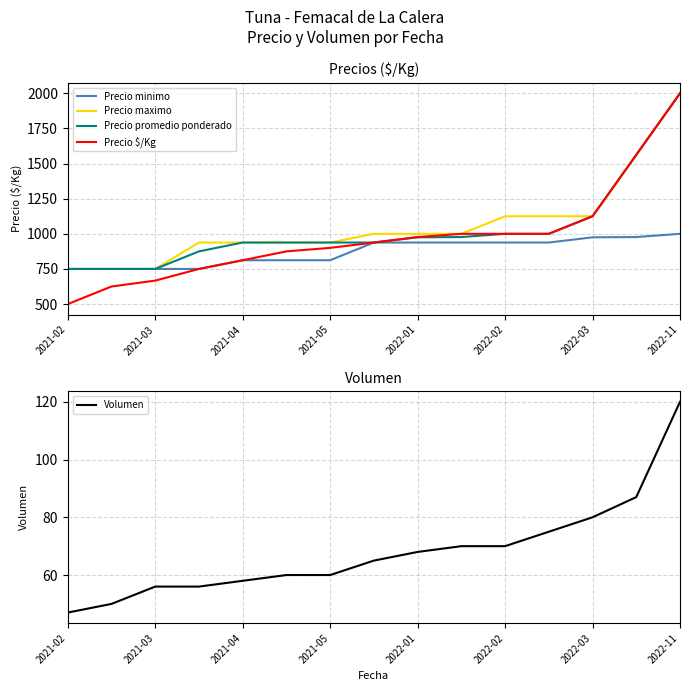

Reading left to right, extract all data points from this chart.

Precio minimo: 750	750	750	750	812	812	812	938	938	938	938	938	975	977	1000
Precio maximo: 750	750	750	938	938	938	938	1000	1000	1000	1125	1125	1125	1562	2000
Precio promedio ponderado: 750	750	750	875	938	938	938	938	975	977	1000	1000	1125	1562	2000
Precio $/Kg: 500	625	667	750	812	875	900	938	977	1000	1000	1000	1125	1562	2000
Volumen: 47	50	56	56	58	60	60	65	68	70	70	75	80	87	120